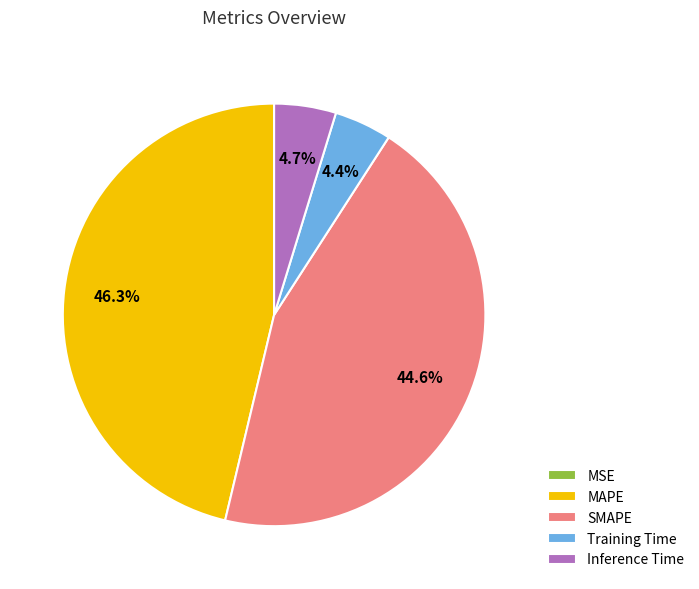

True or false: Inference Time accounts for 5% of the total.

True